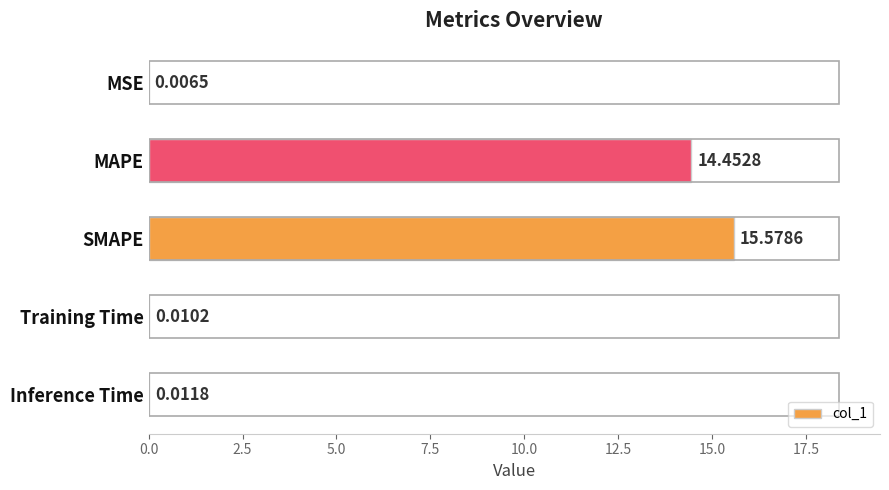

At which category does the chart reach its peak across all series?

SMAPE